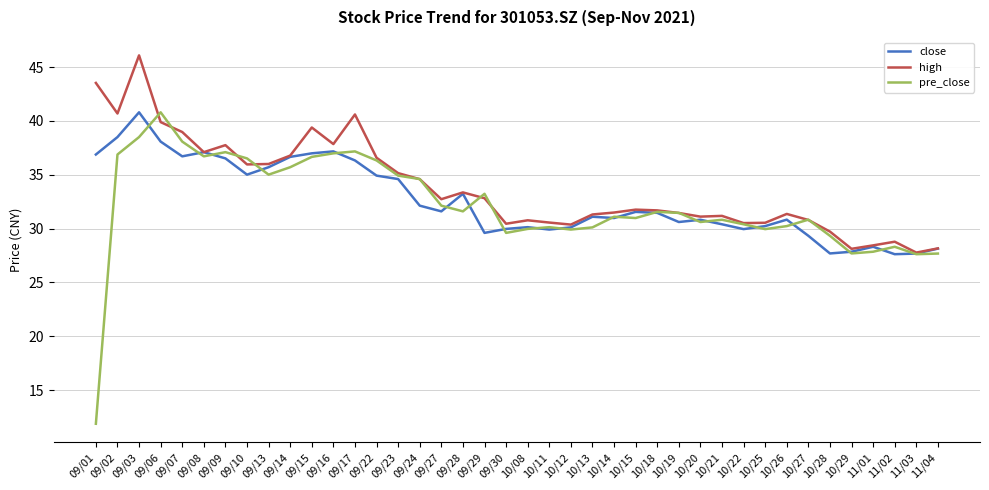

Does the chart display data point markers on the line(s)?

No